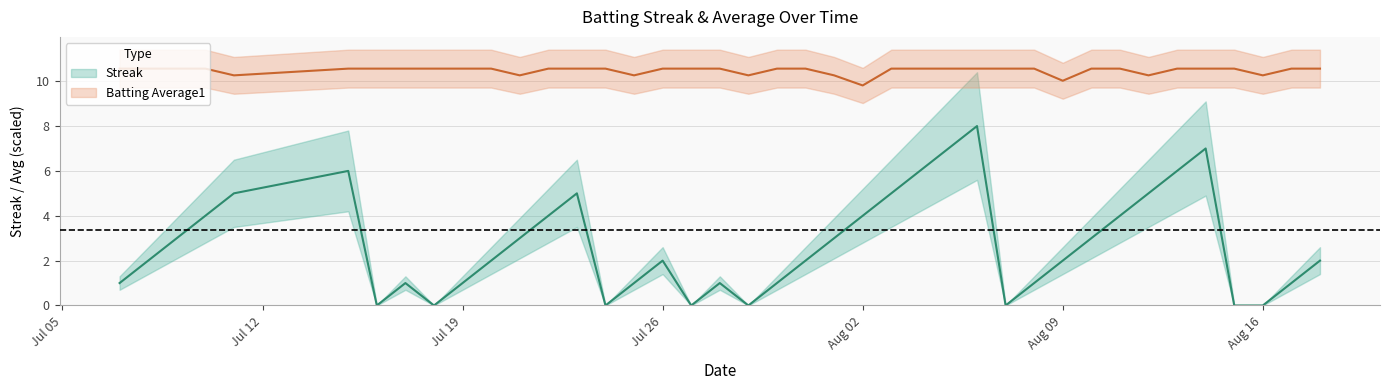

How many data points in Streak are above 2?

18